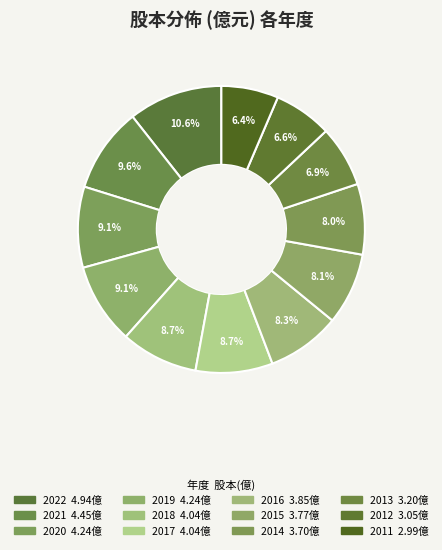

Count the number of slices in the pie.

12